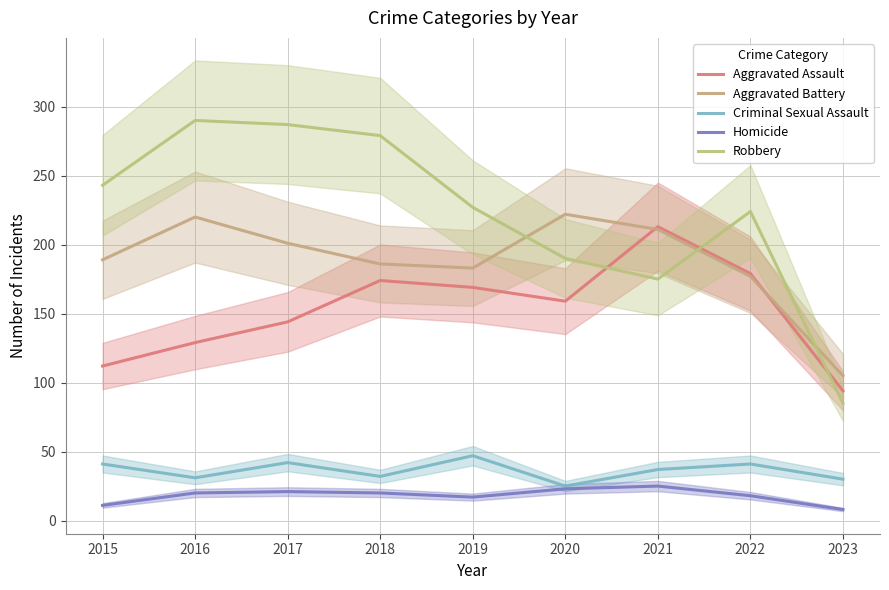

What is the average value of the Homicide series?

18